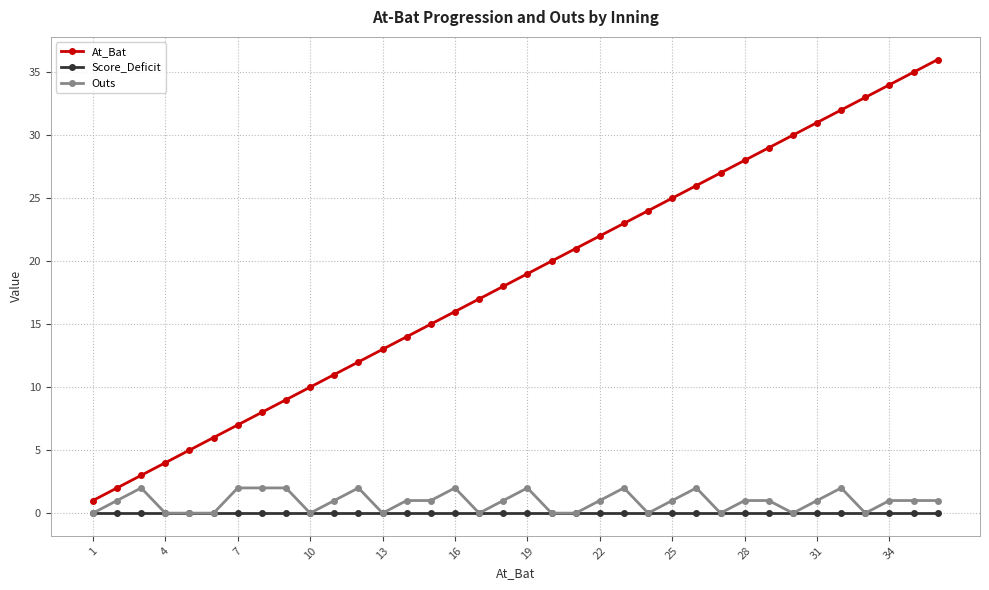

Which series has the largest total across all categories?

At_Bat